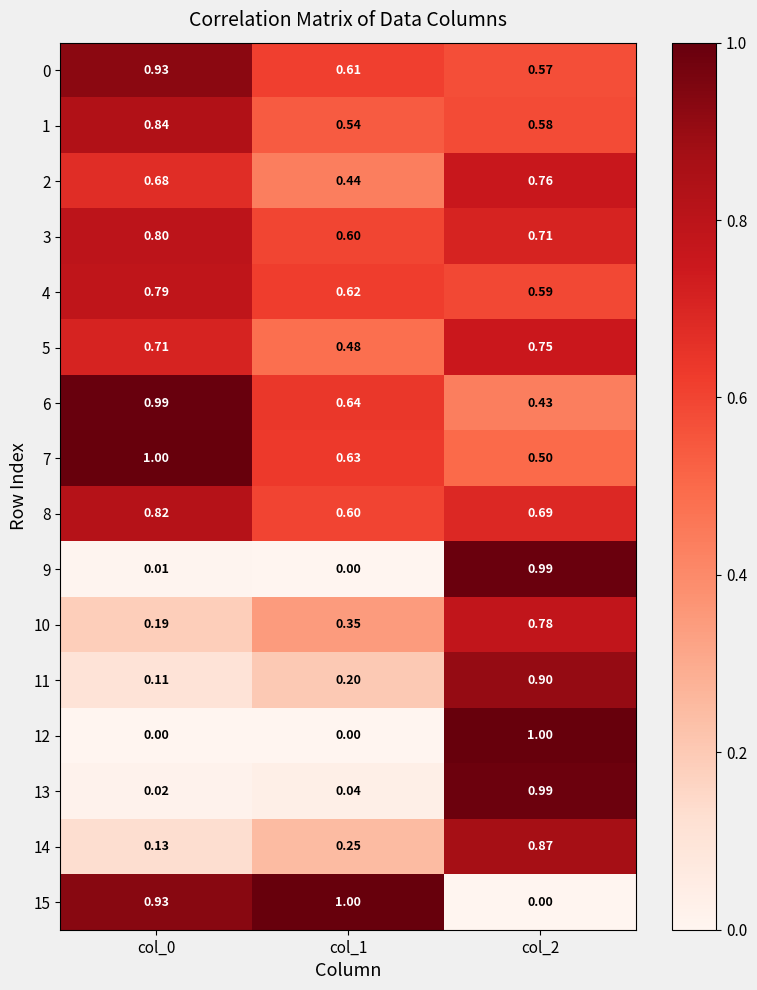

Is the value of 5 at col_0 greater than the value of 13 at col_2?

No